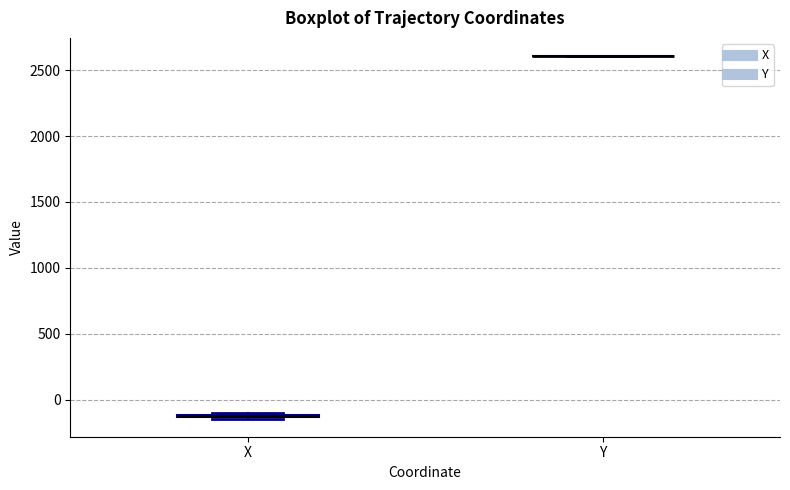

Where is the upper edge of the box for X on the y-axis? The values are not printed on the chart, so give them approximately, as read against the axis.

-100